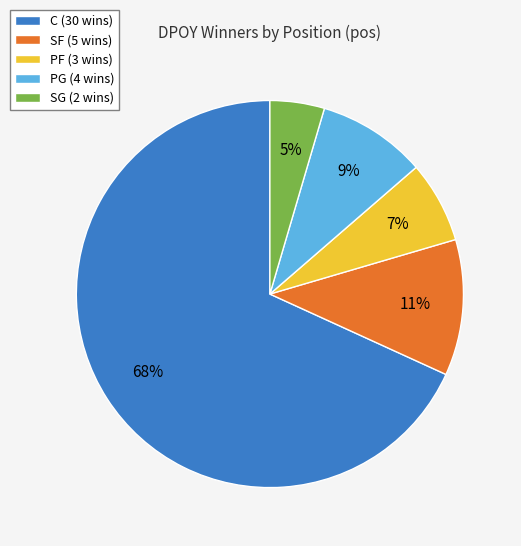

Which slice is the largest?

C (30 wins)